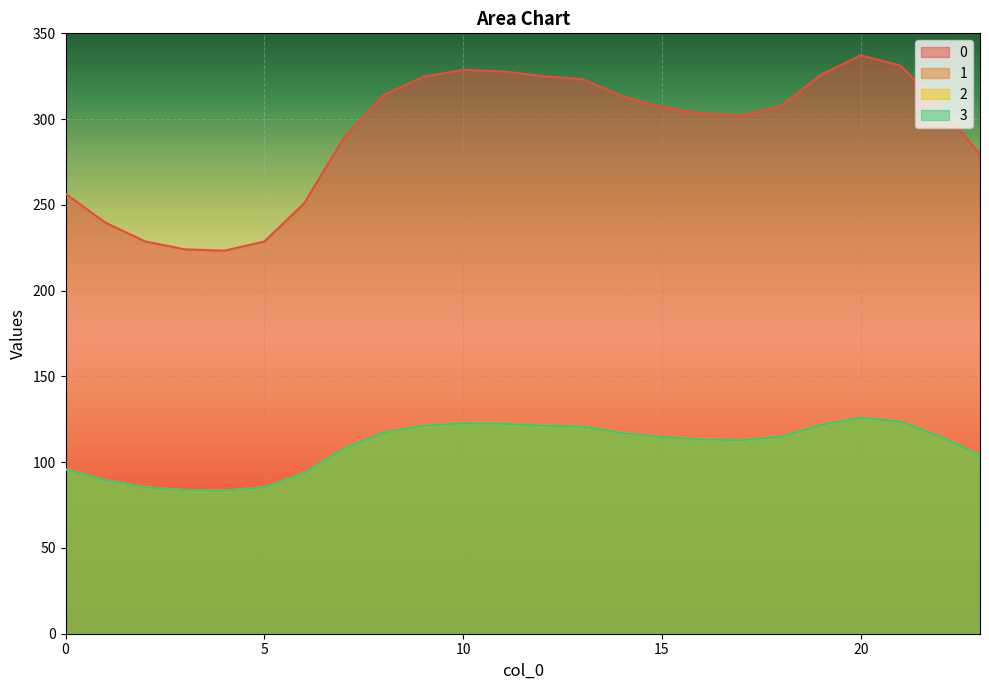

What is the difference between the highest and lowest values at 4?

139.9